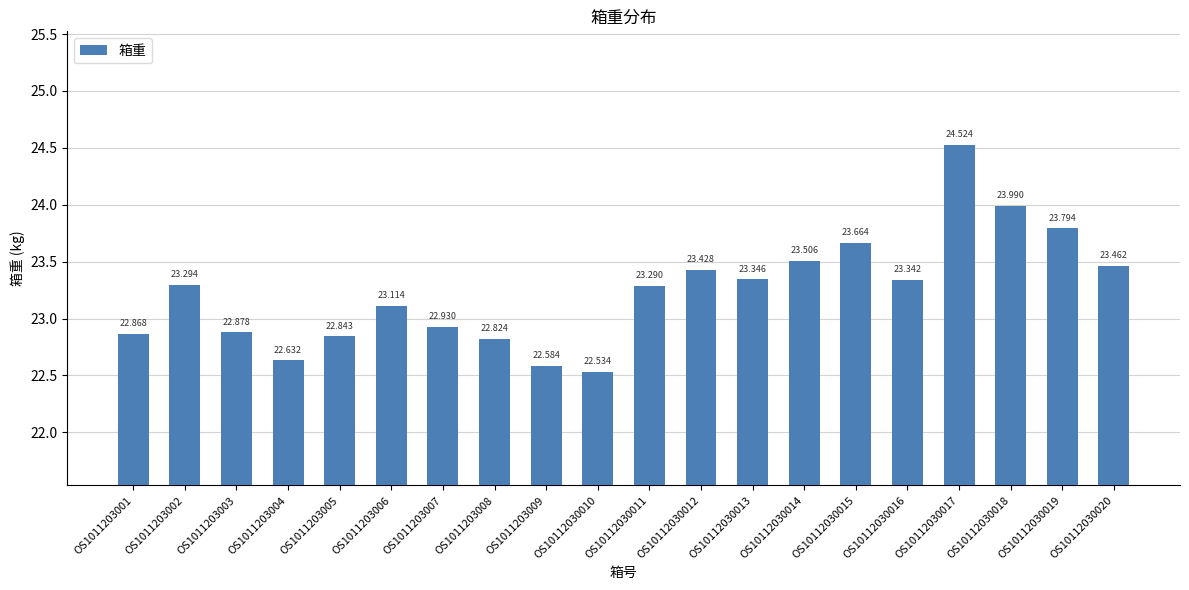

How many bars are there in total?

20